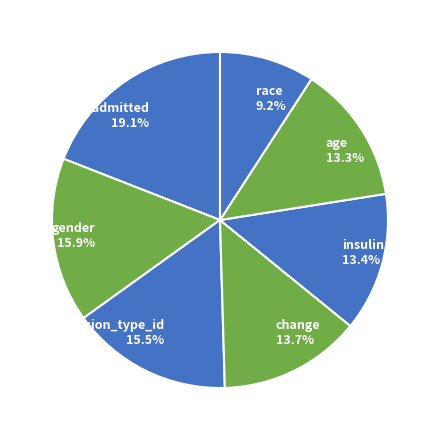

What is the ratio of the value at insulin 13.4% to the value at admission_type_id 15.5%?

0.9